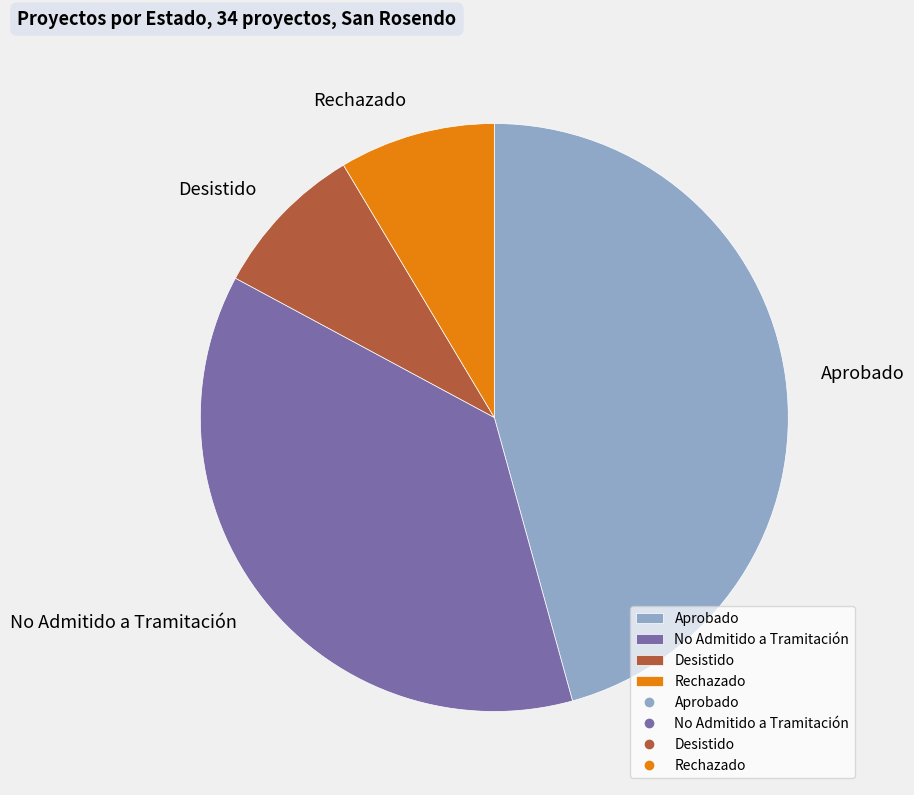

How many slices are in this pie chart?

4